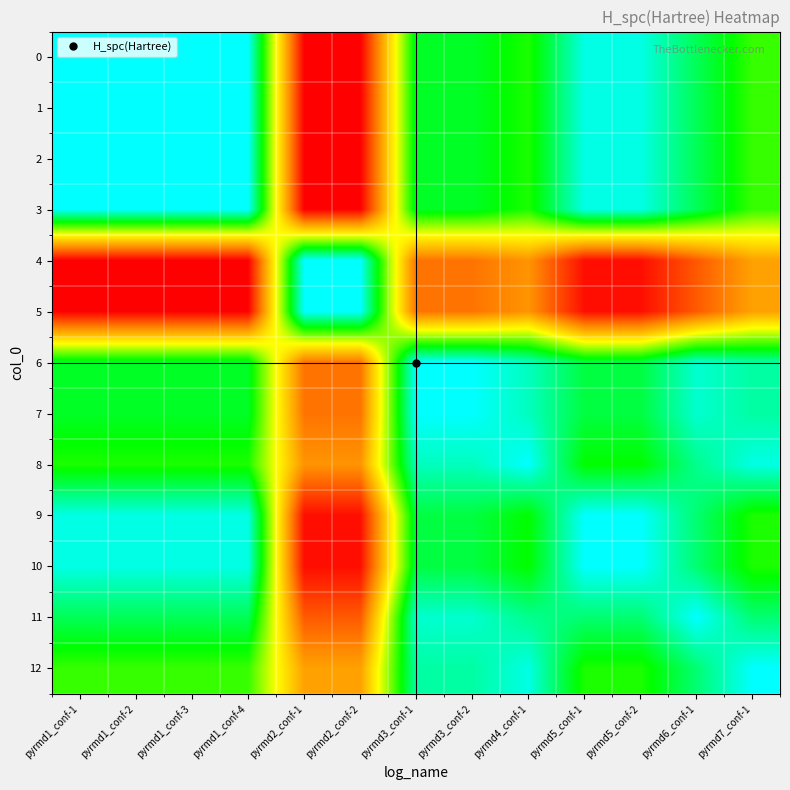

Which series has the largest total across all categories?

4